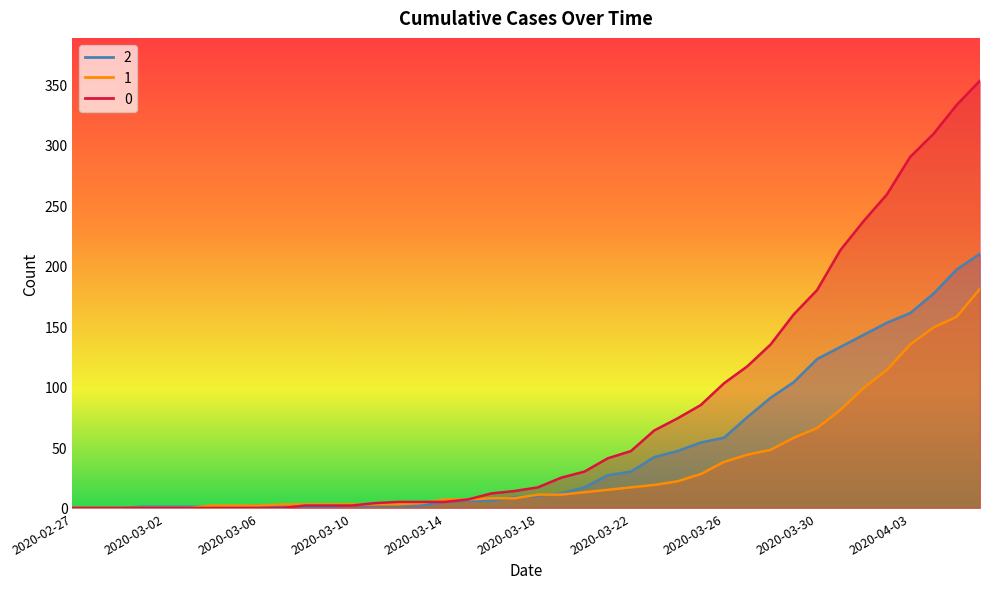

What is the difference between the 0 values at 2020-02-27 and 2020-03-22?

47